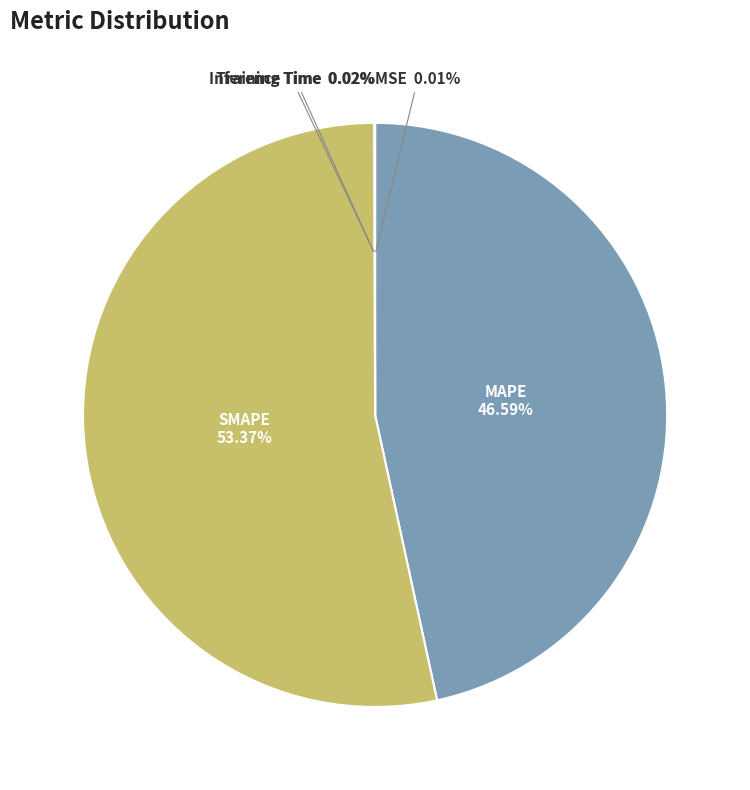

Is there any slice that represents more than half of the pie?

Yes